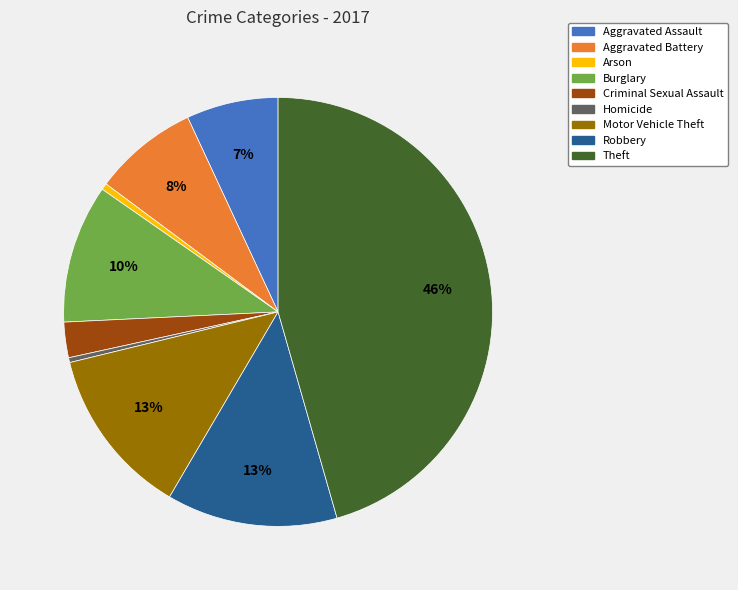

Approximately how many times larger is the value at Aggravated Battery compared to Motor Vehicle Theft?

0.6